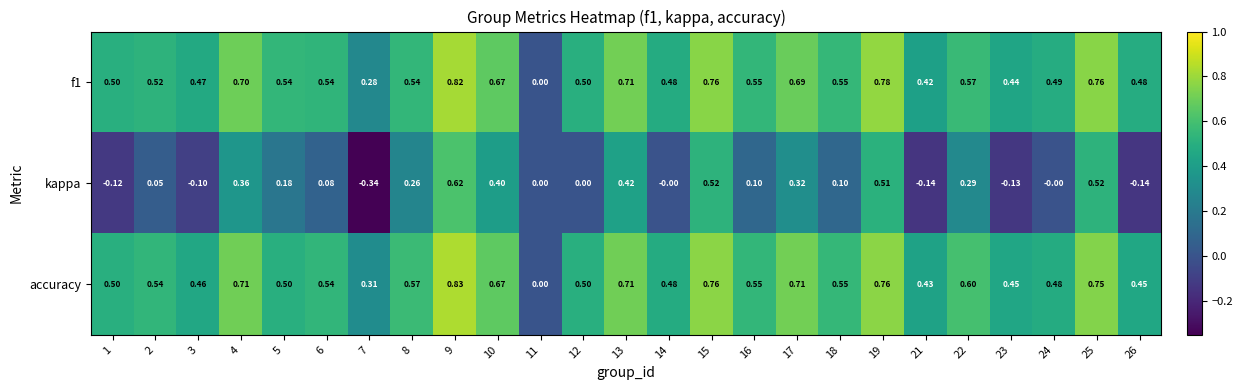

Is the value of accuracy at 9 greater than the value of f1 at 14?

Yes